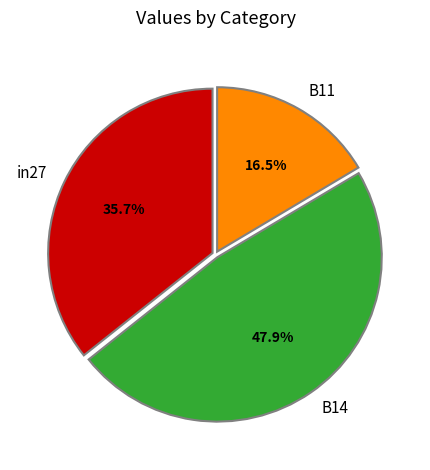

Count the number of slices in the pie.

3